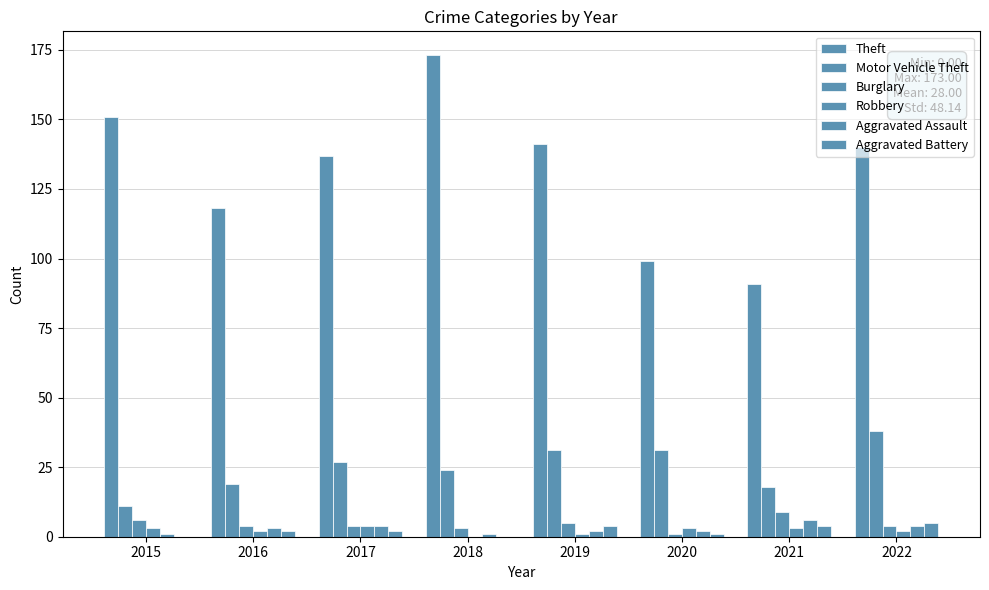

How many groups of bars are there?

8